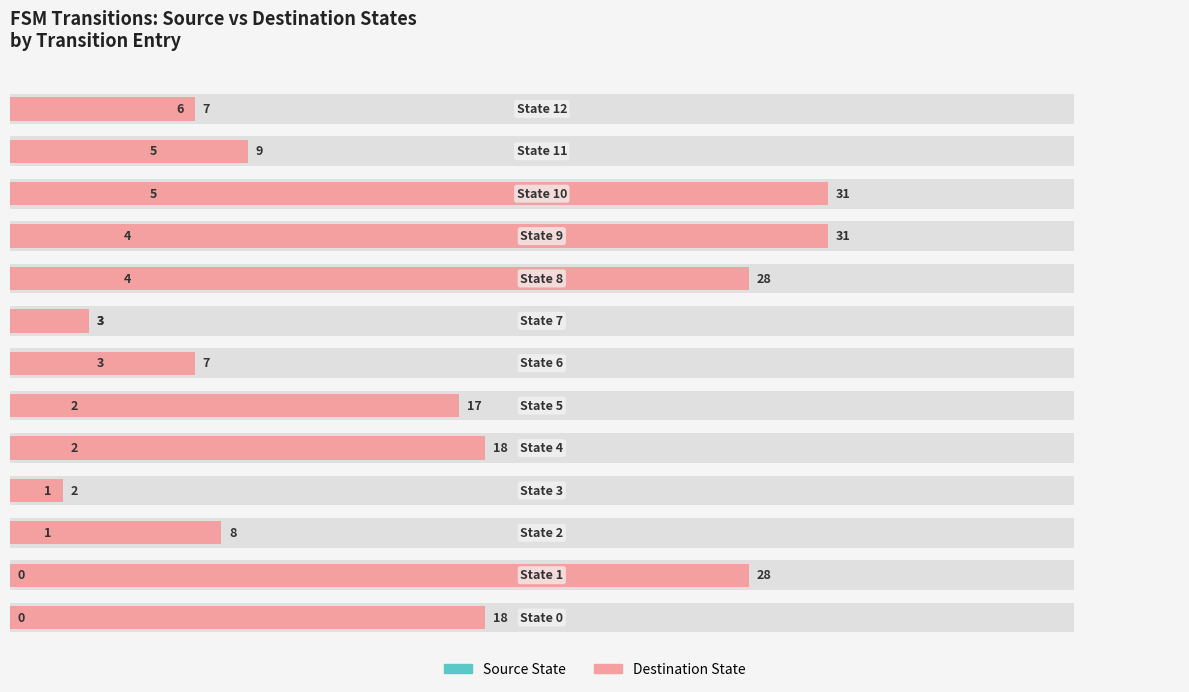

Reading left to right, transcribe all the data shown in this chart.

Source State: 0	0	1	1	2	2	3	3	4	4	5	5	6
Destination State: 18	28	8	2	18	17	7	3	28	31	31	9	7